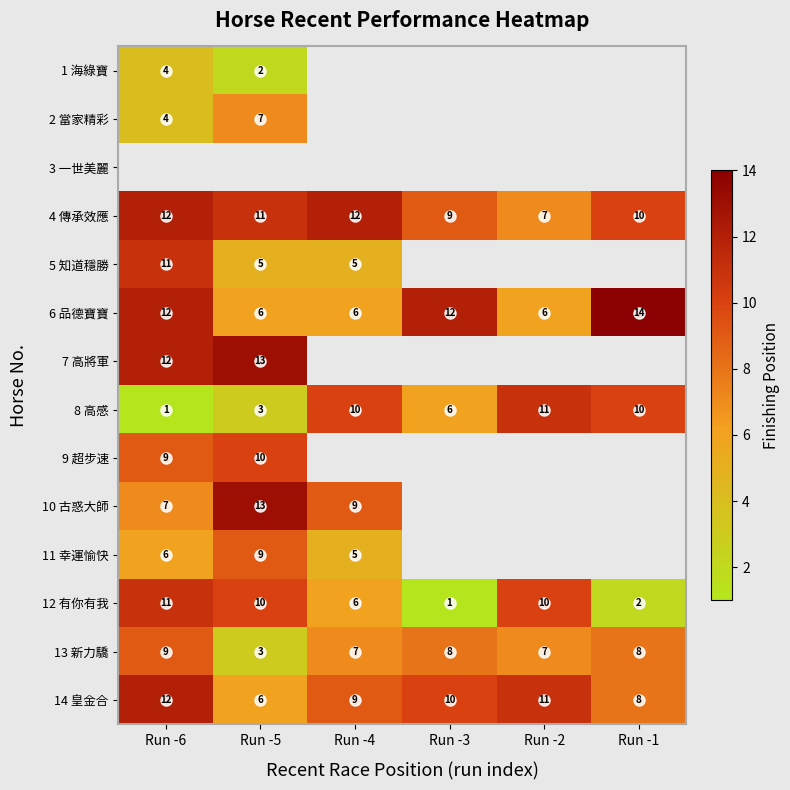

What is the sum of the 4 傳承效應 values at Run -3 and Run -1?

19